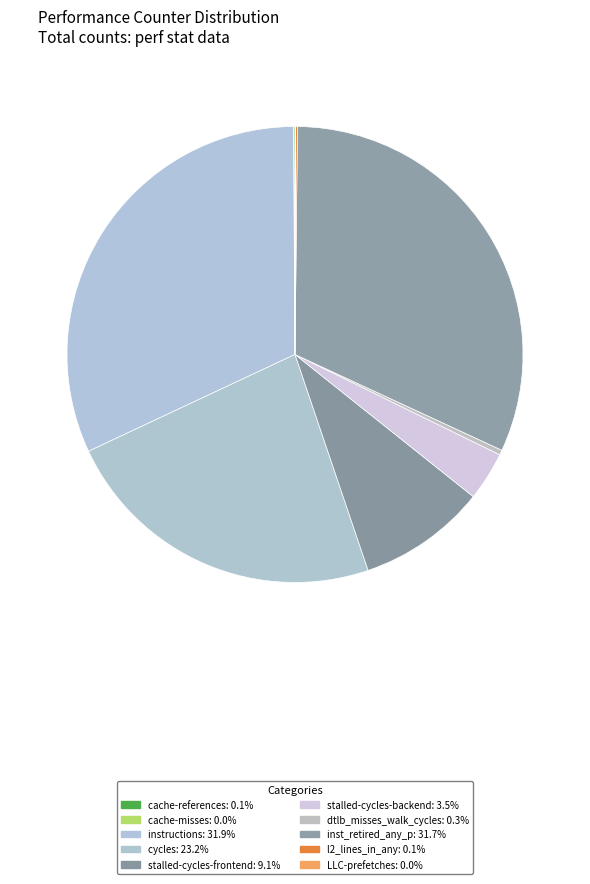

What portion of the pie excludes instructions?

68.1%